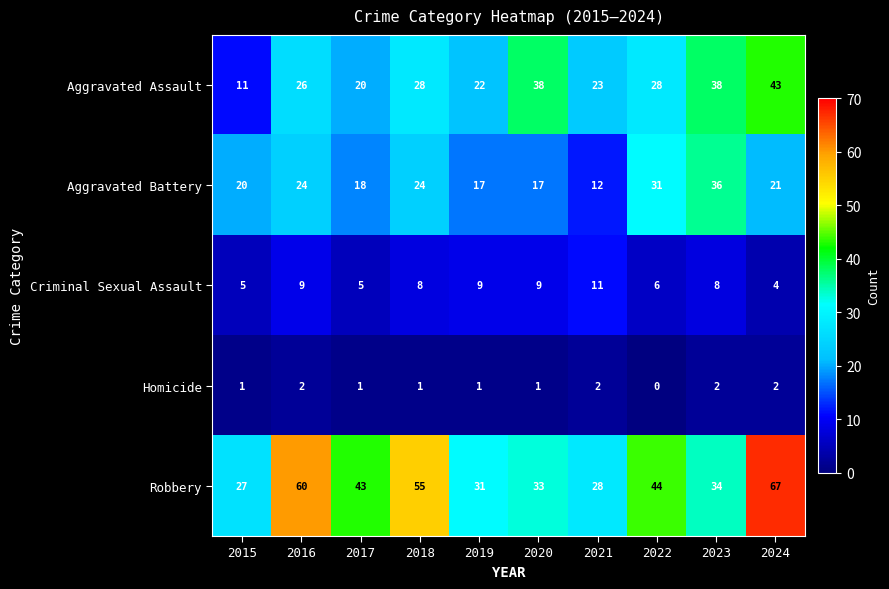

What is the average value of the Criminal Sexual Assault series?

7